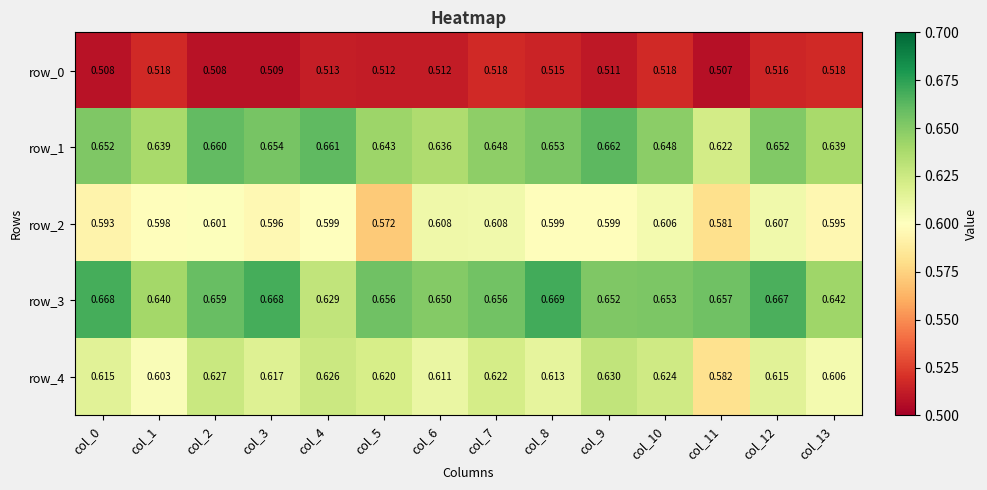

Is the value of row_3 at col_6 greater than the value of row_1 at col_5?

Yes